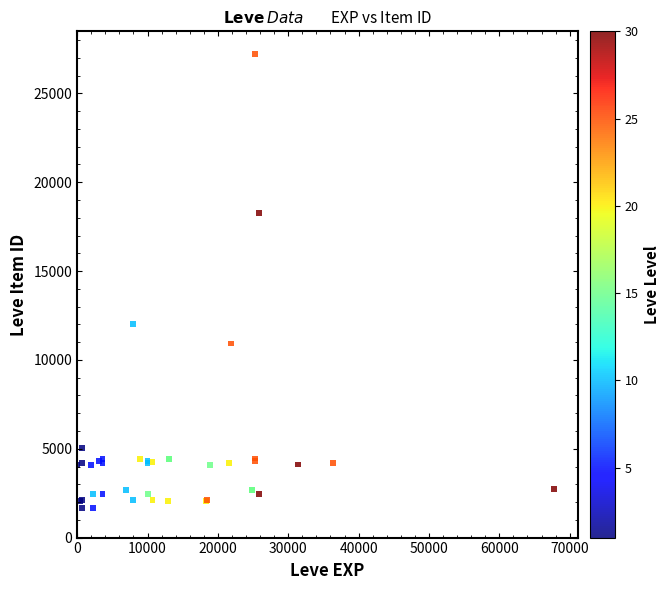

What Y value in the scatter plot is closest to 14448?

12018